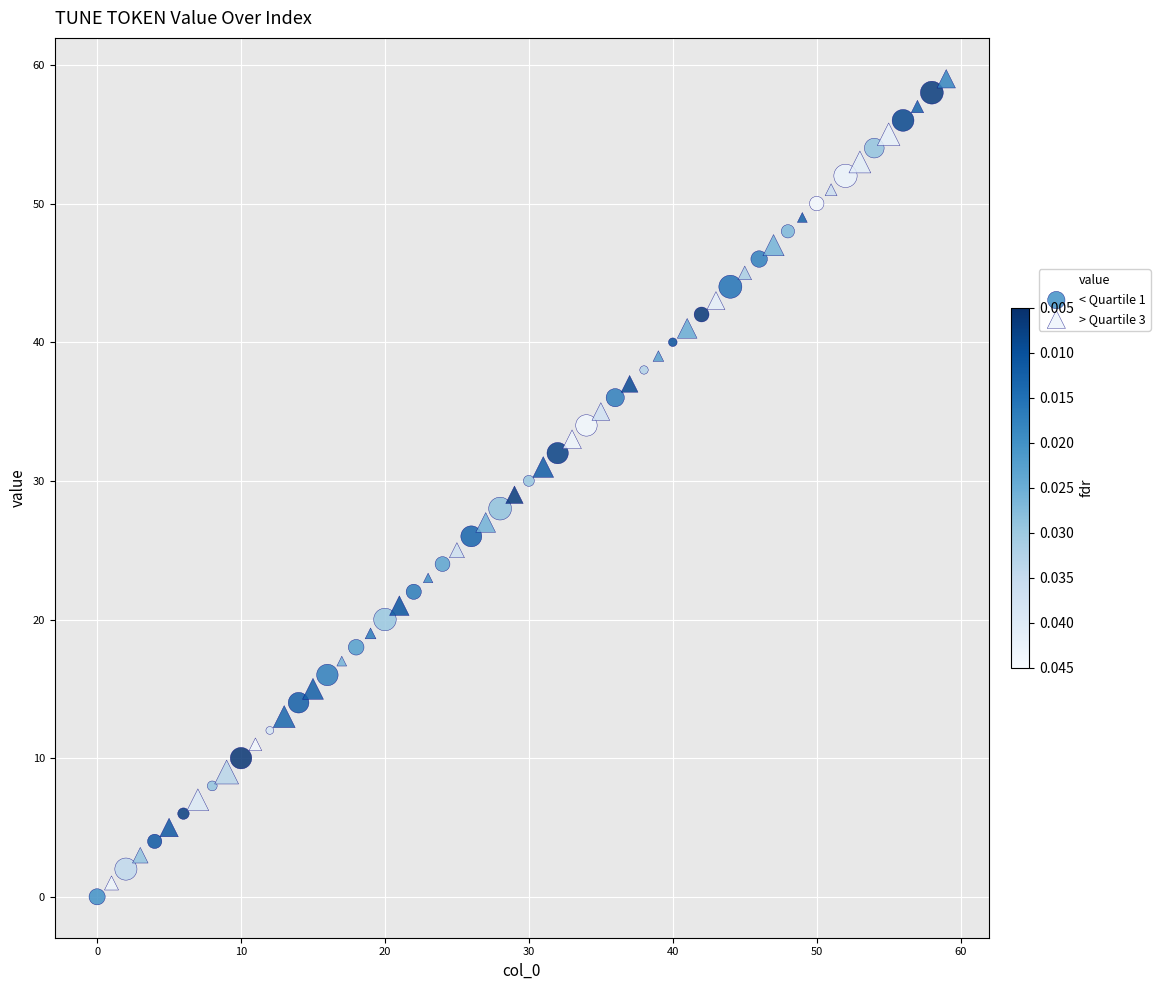

What are all the series names shown in the legend?

< Quartile 1, > Quartile 3